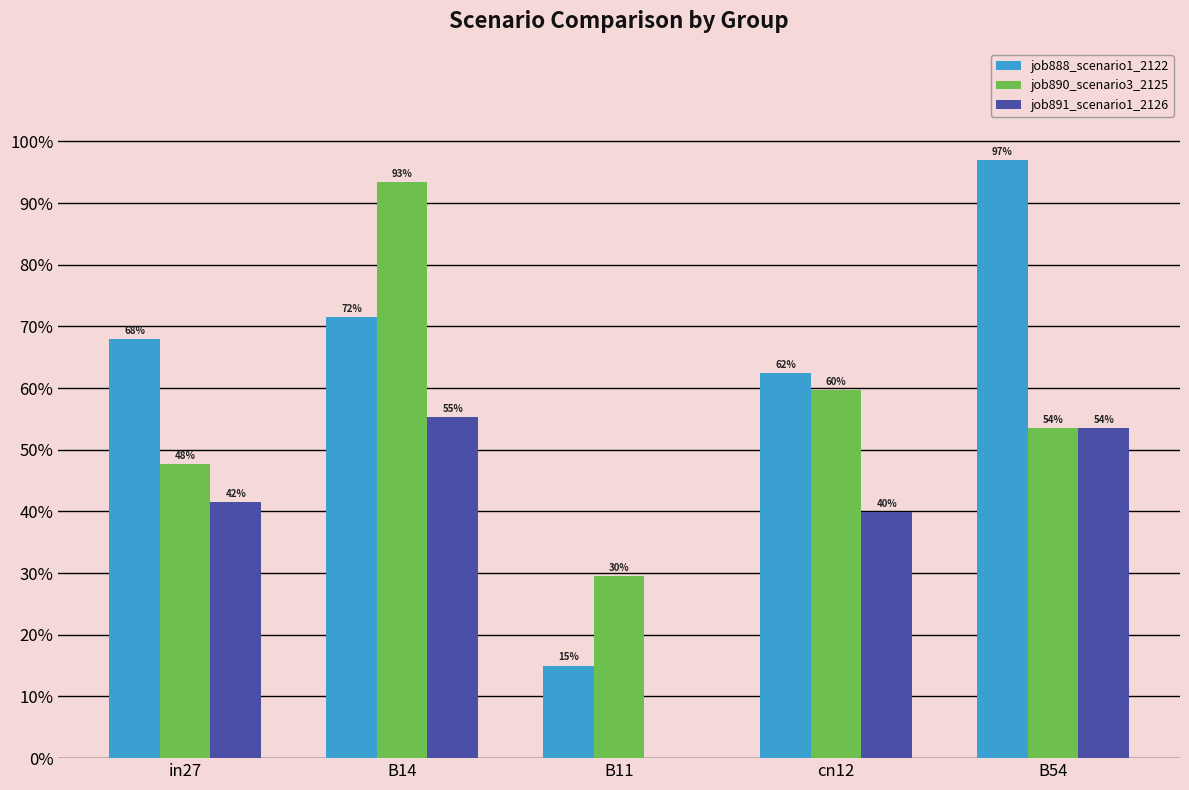

List the series in order of their peak value, lowest first.

job891_scenario1_2126, job890_scenario3_2125, job888_scenario1_2122